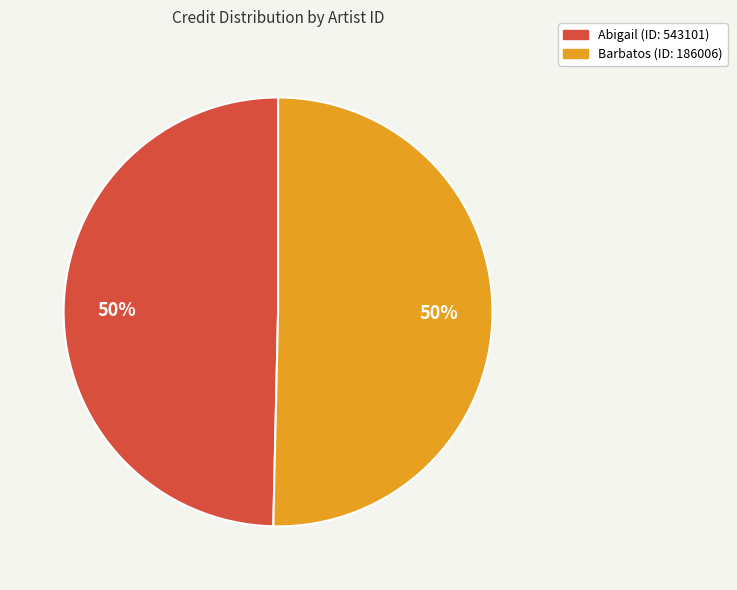

To the nearest percent, what is the average slice percentage?

50%